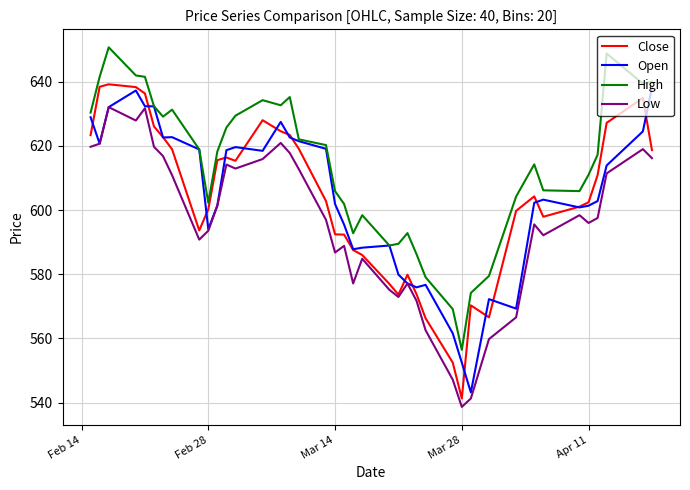

What is the minimum value for Close?

541.3